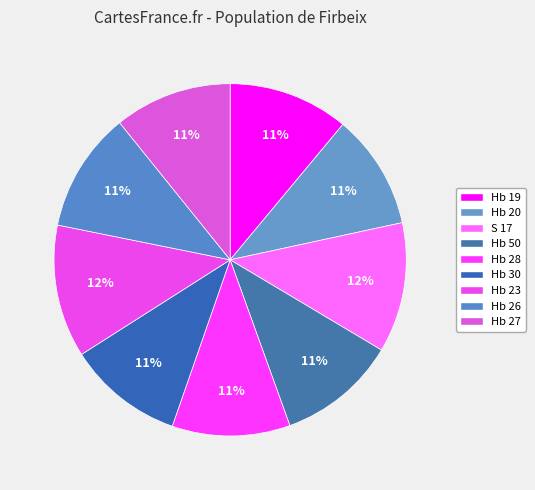

How many segments does this pie chart have?

9